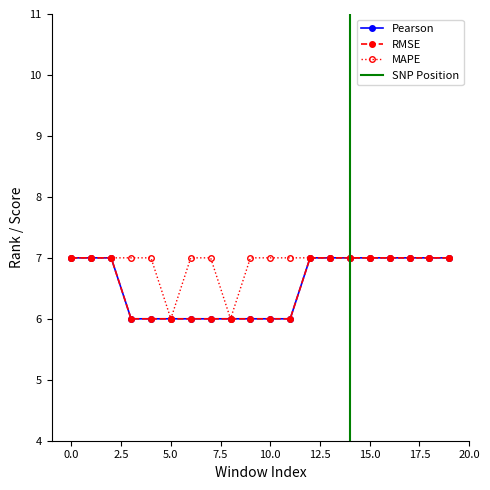

What are all the series names shown in the legend?

Pearson, RMSE, MAPE